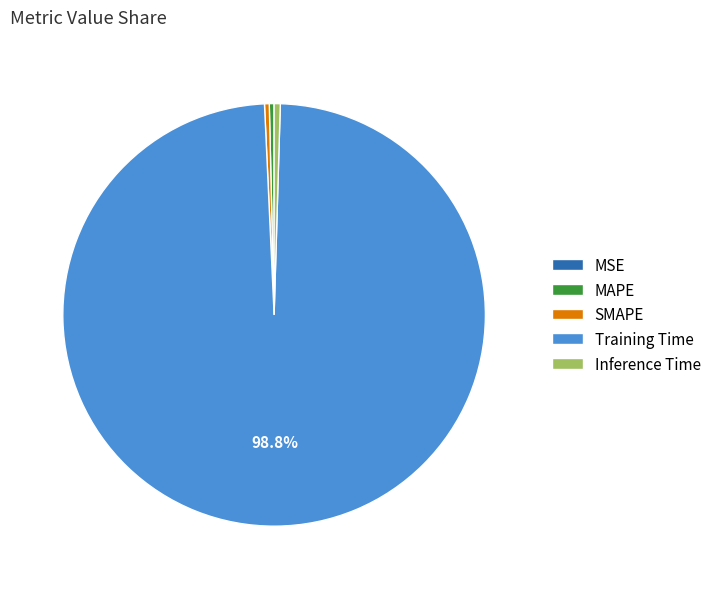

What is the largest slice in the pie chart?

Training Time